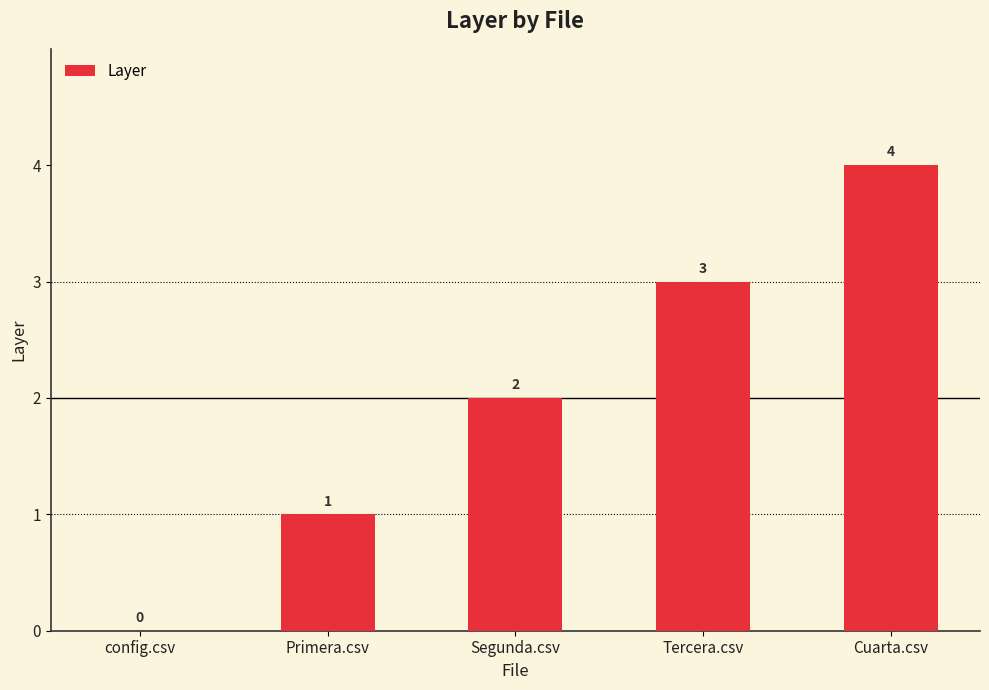

How many values are above zero?

4